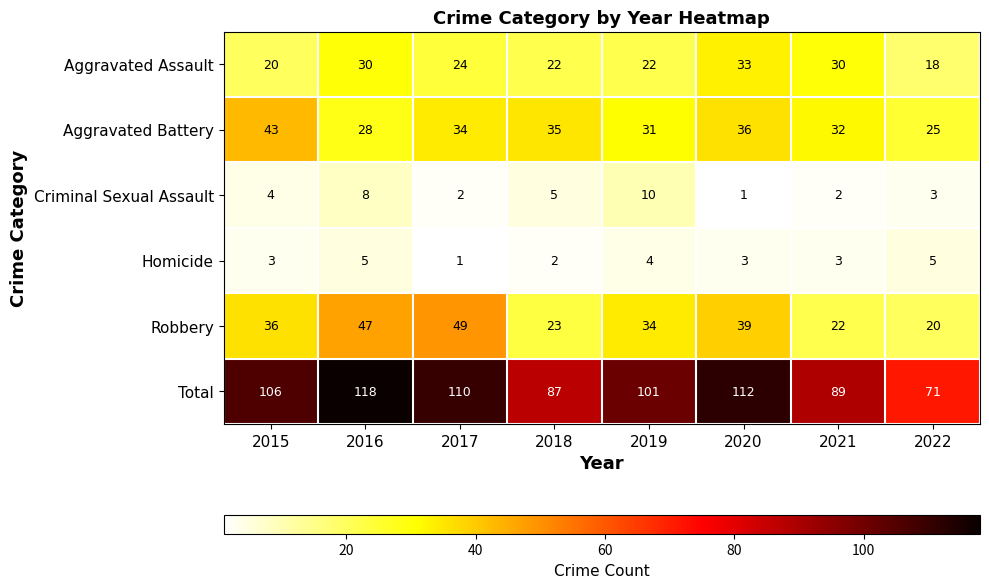

What is the difference between the maximum and minimum values in the Total series?

47